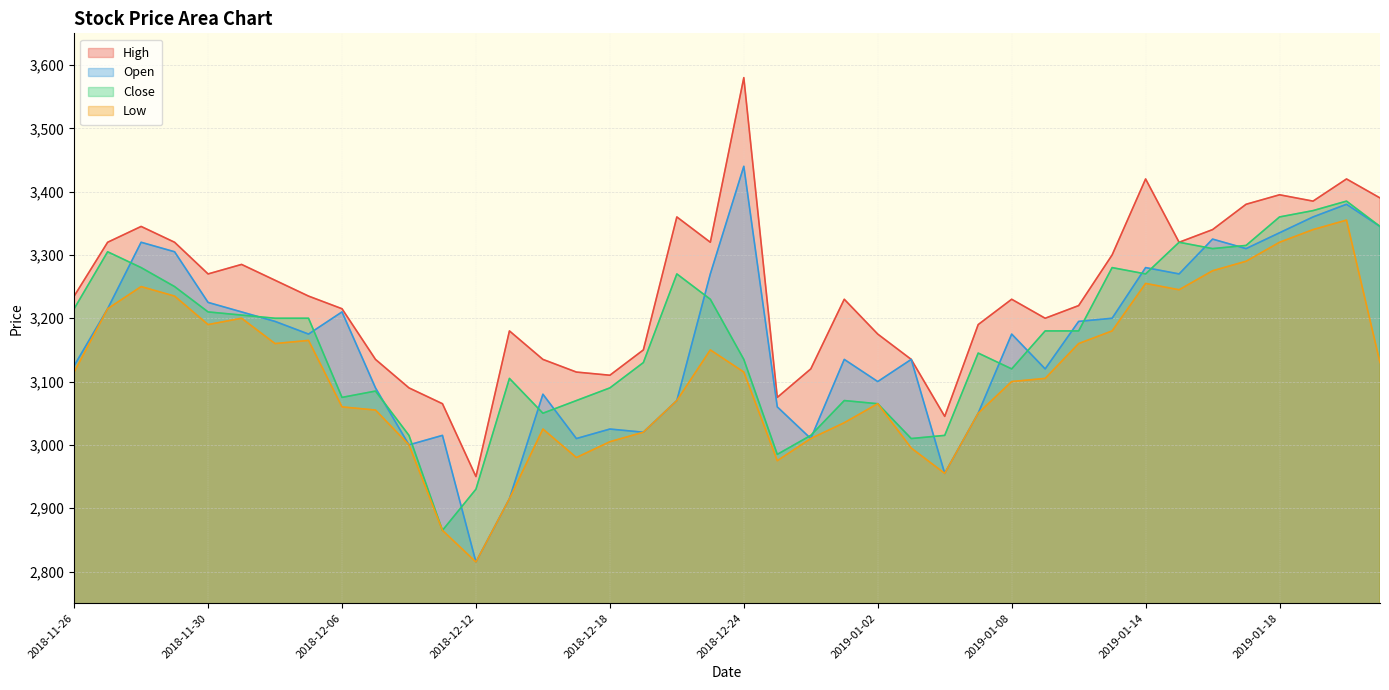

What is the sum of the Open values at 2018-12-10 and 2018-12-20?

6070